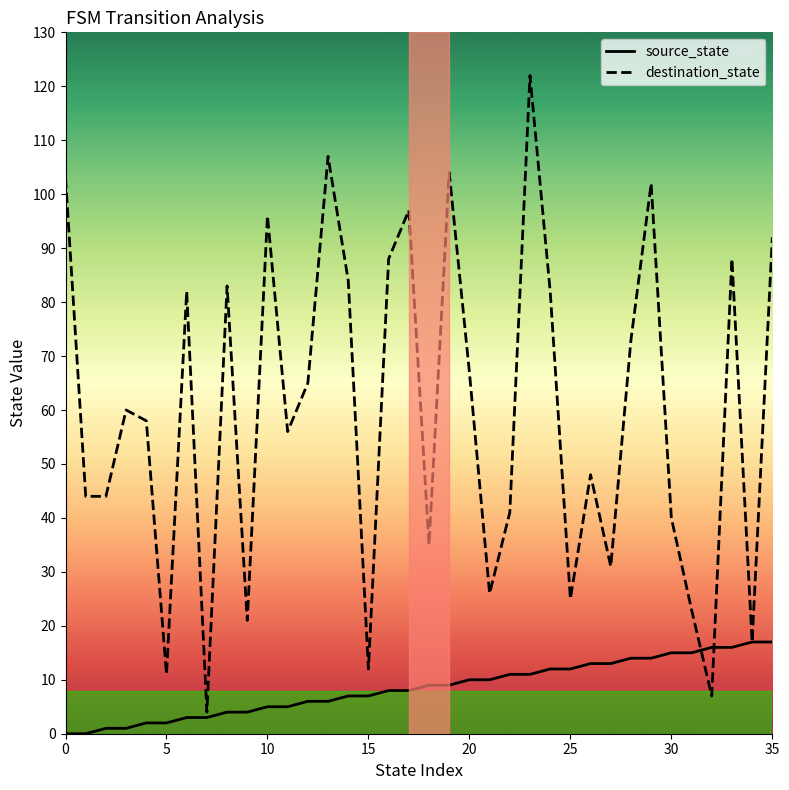

Which series has the largest range (max minus min)?

destination_state